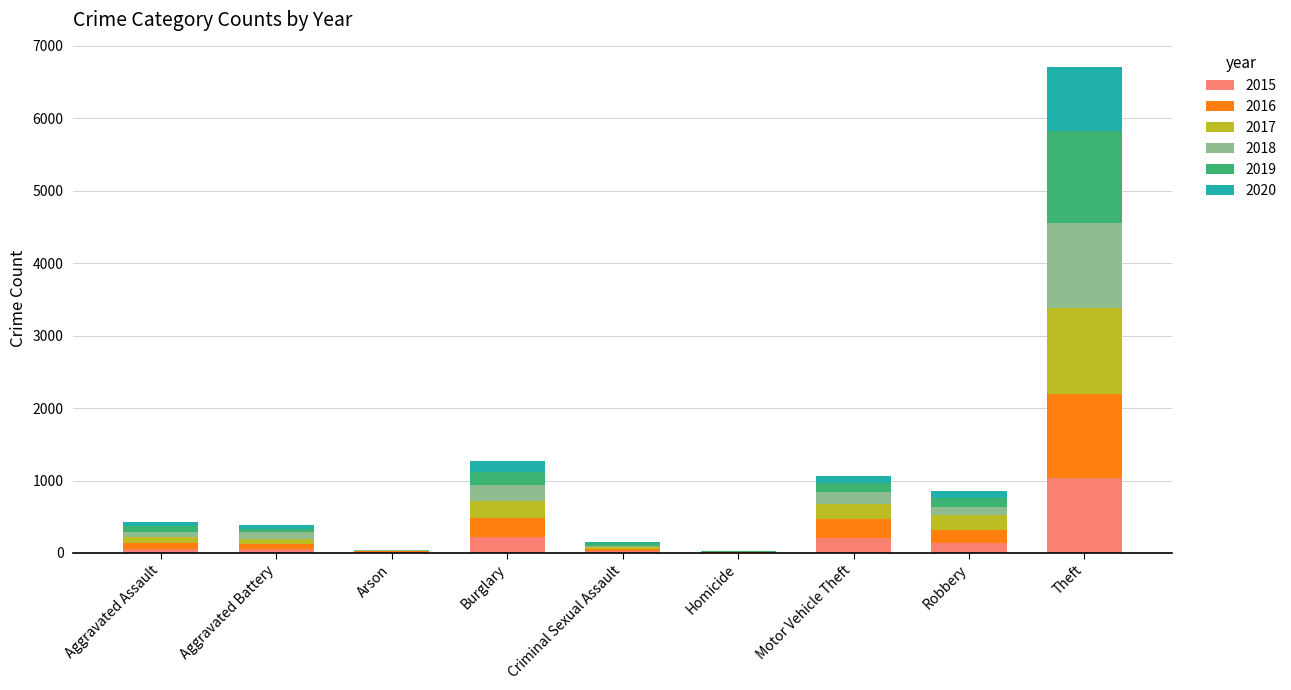

At which category is the sum across all series the highest?

Theft